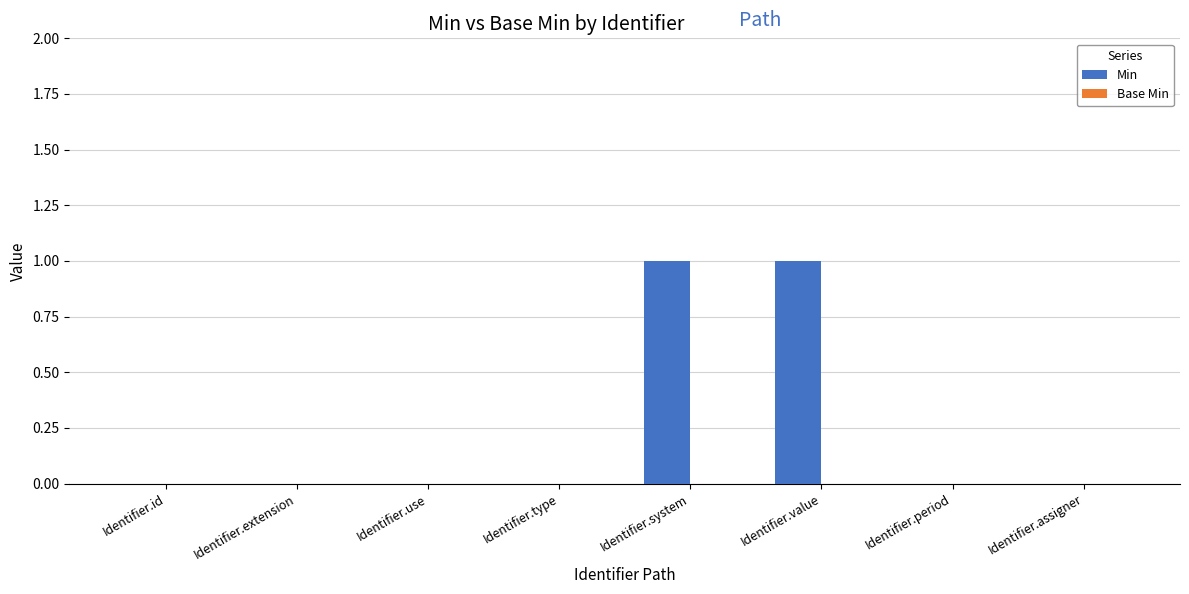

Is it true that the value at Identifier.id is 0?

True